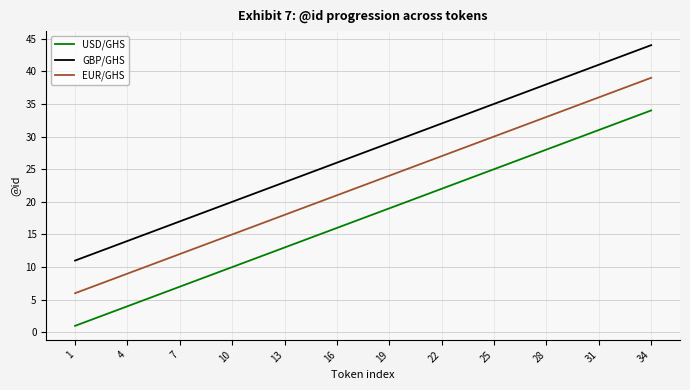

What is the sum of all USD/GHS values?

595